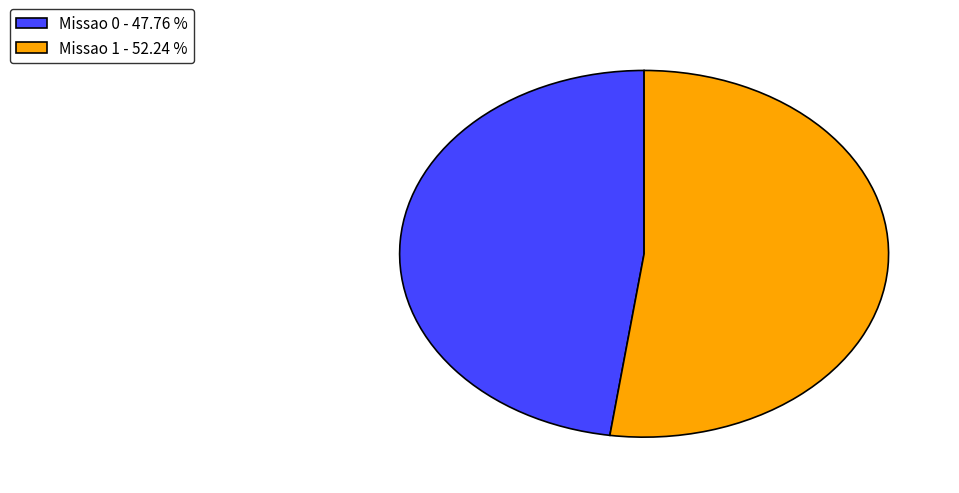

Do Missao 0 - 47.76 % and Missao 1 - 52.24 % together represent more than half of the pie?

Yes